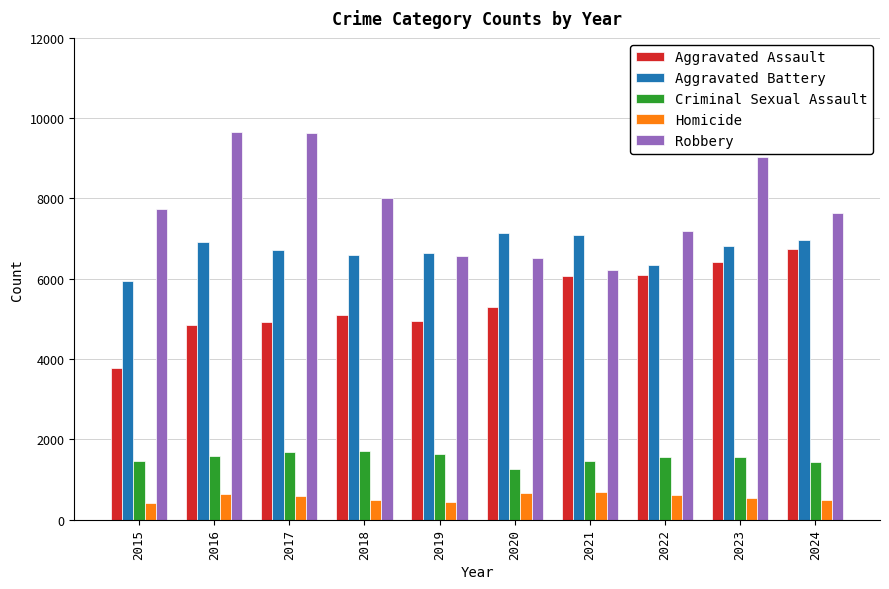

True or false: Aggravated Battery has a value of 4508 at 2024.

False